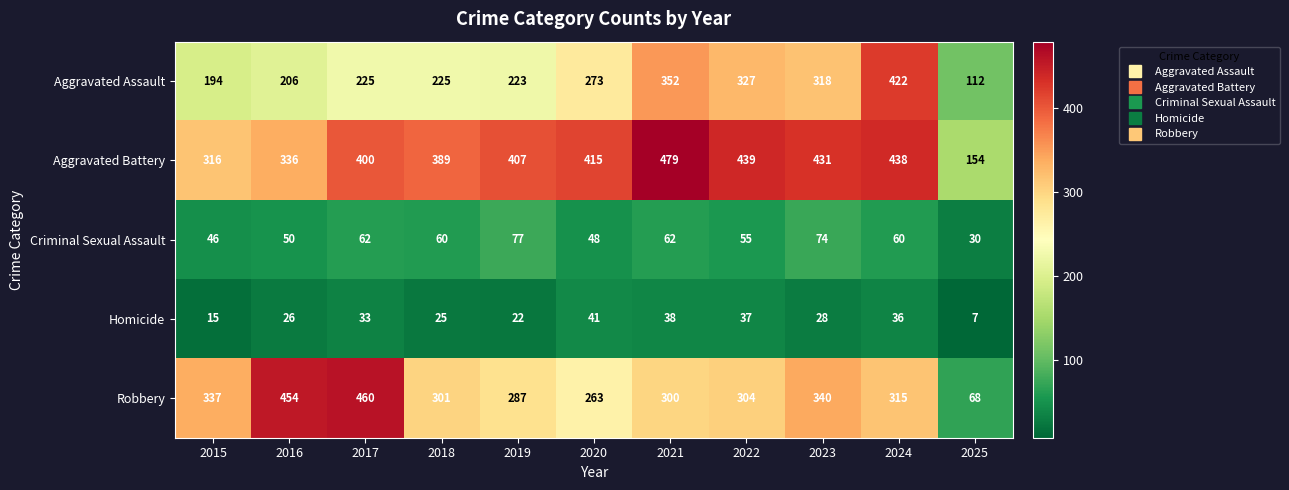

Which series has the largest range (max minus min)?

Robbery